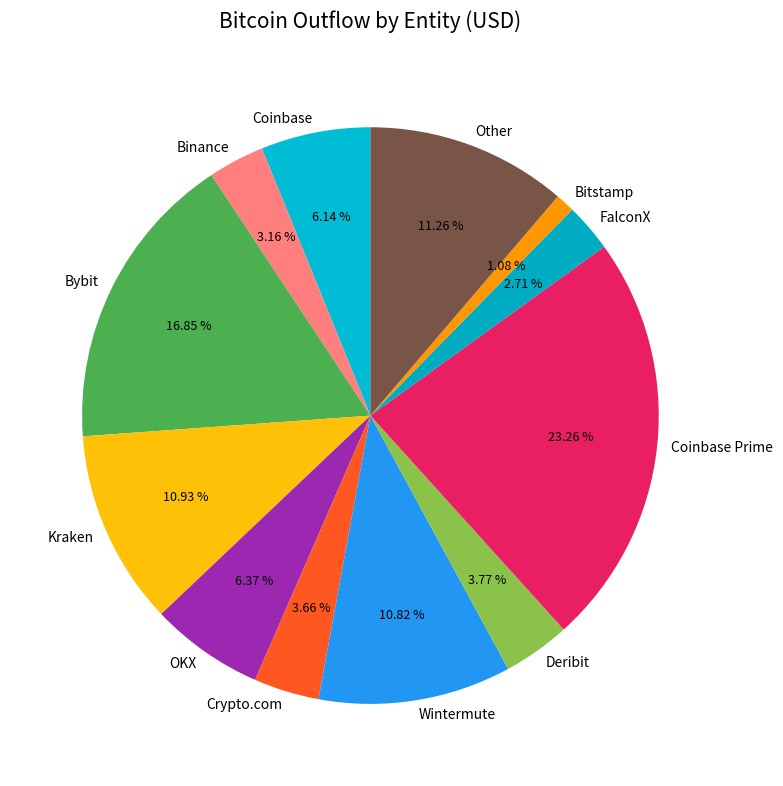

Between Bitstamp and Kraken, which is larger?

Kraken